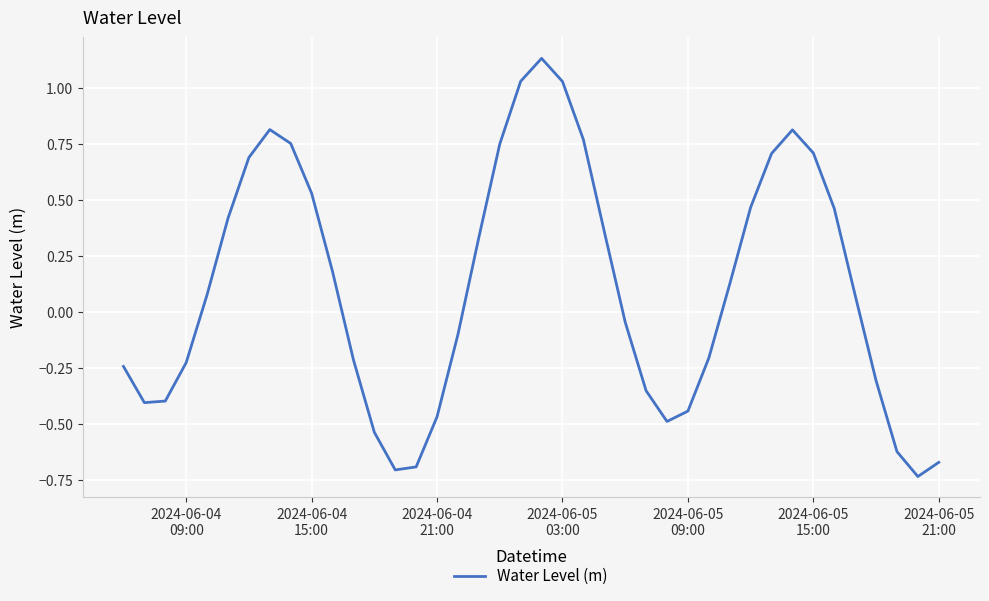

How many positive values are there?

21